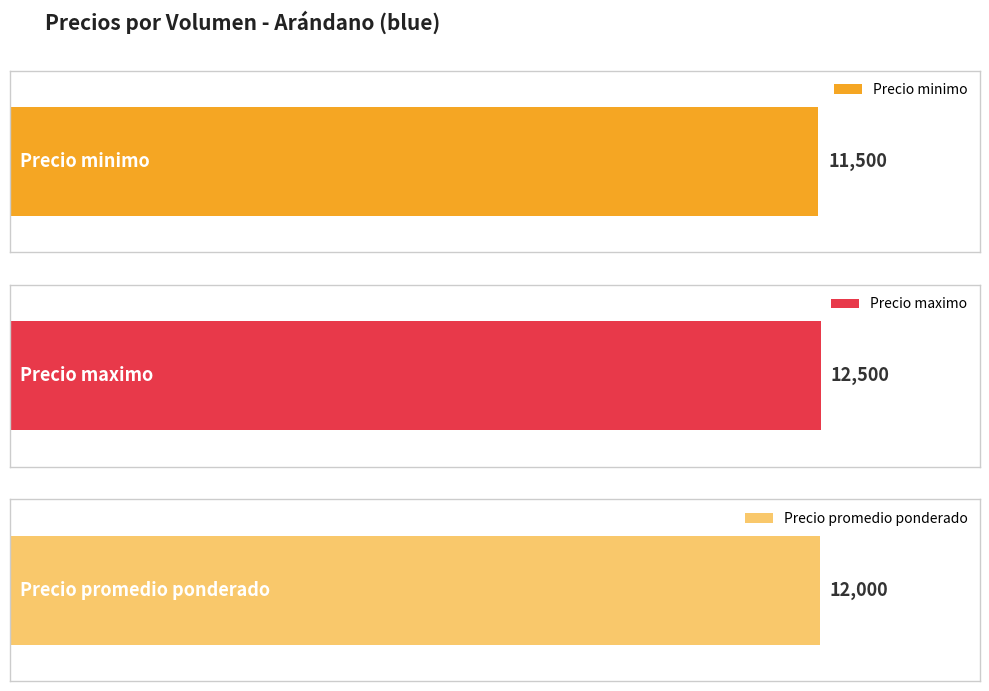

What is the total value across all series at 200?

37500